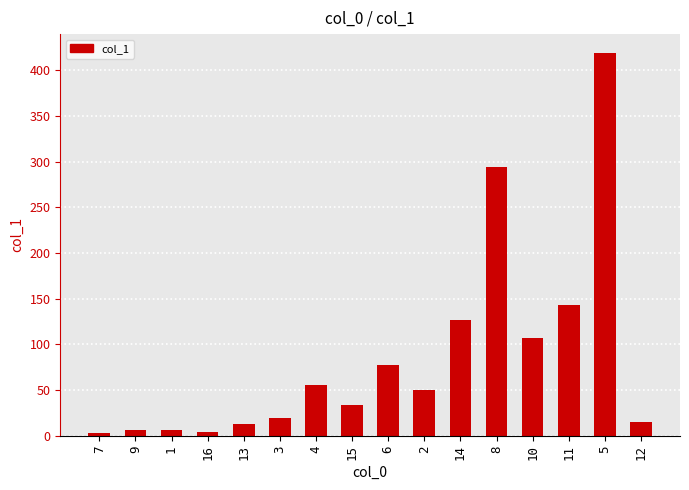

What is the value of the 4th bar from the left?

4.3